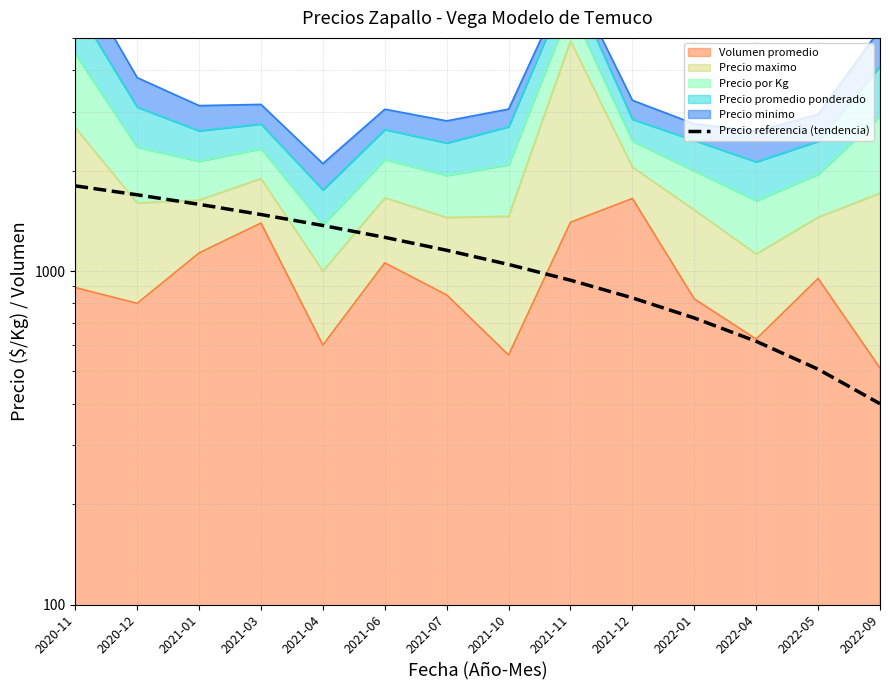

The value at 2021-04 is 1369.2. True or false?

True